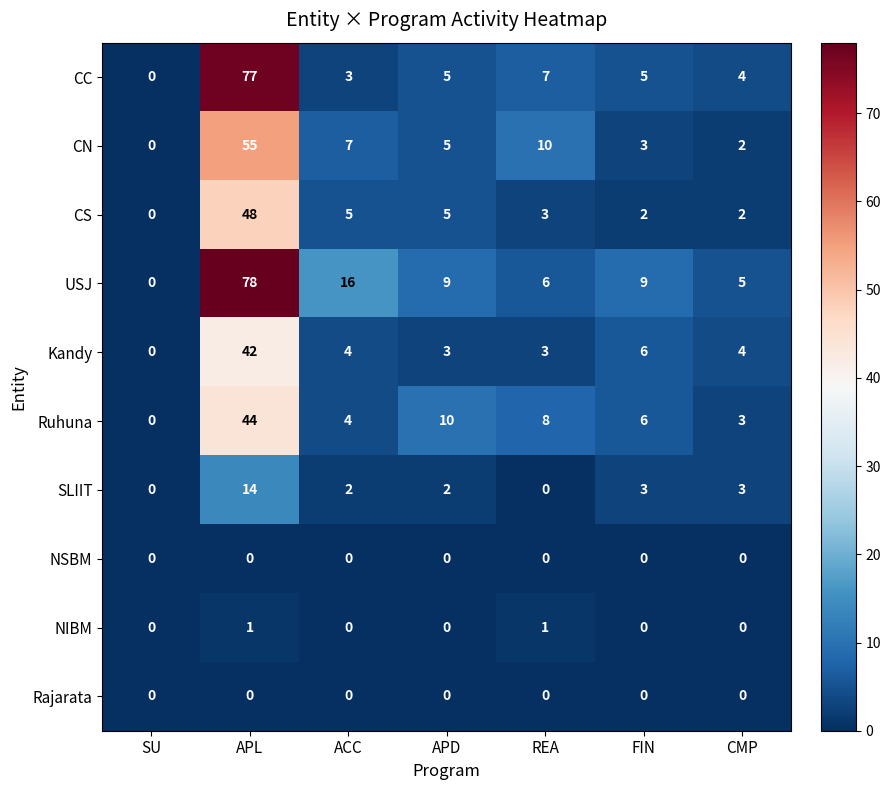

Which series has the largest total across all categories?

USJ